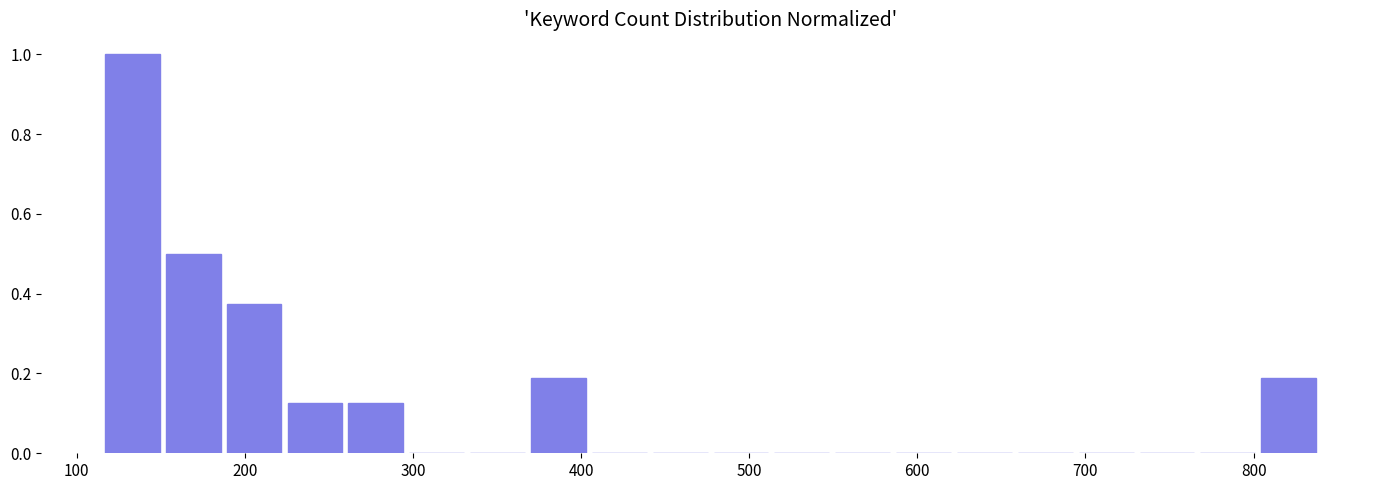

Read against the x-axis, roughly where is the centre of the tallest bar?

130